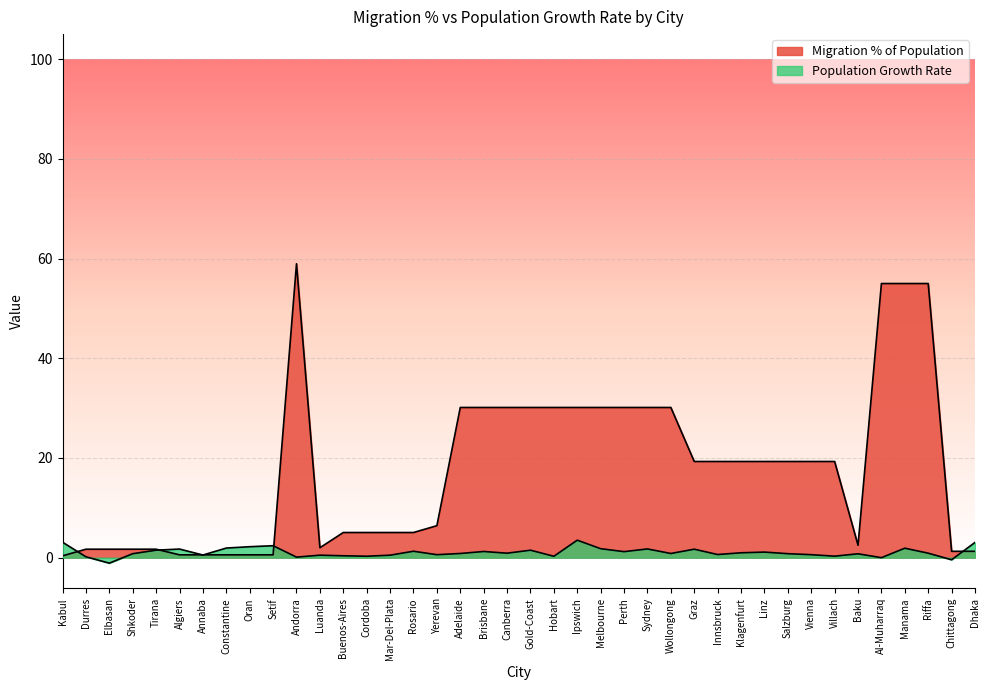

What is the difference between the Migration % of Population values at Cordoba and Elbasan?

3.3